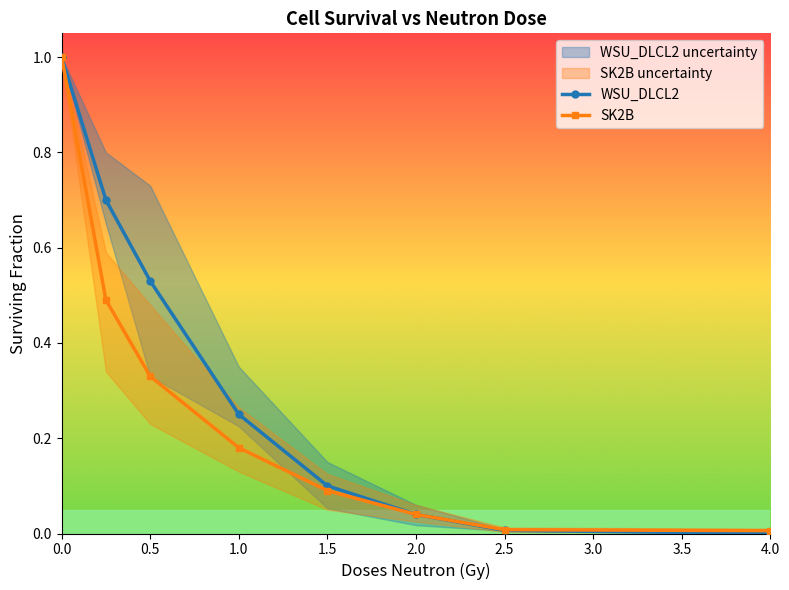

True or false: WSU_DLCL2 and SK2B cross at least once.

False